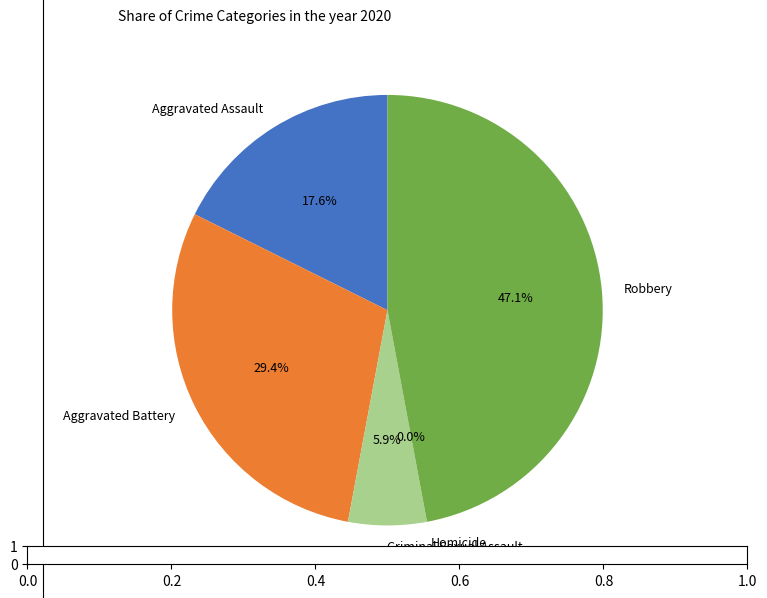

To the nearest percent, what is the difference between the Homicide and Aggravated Assault slice percentages?

18%